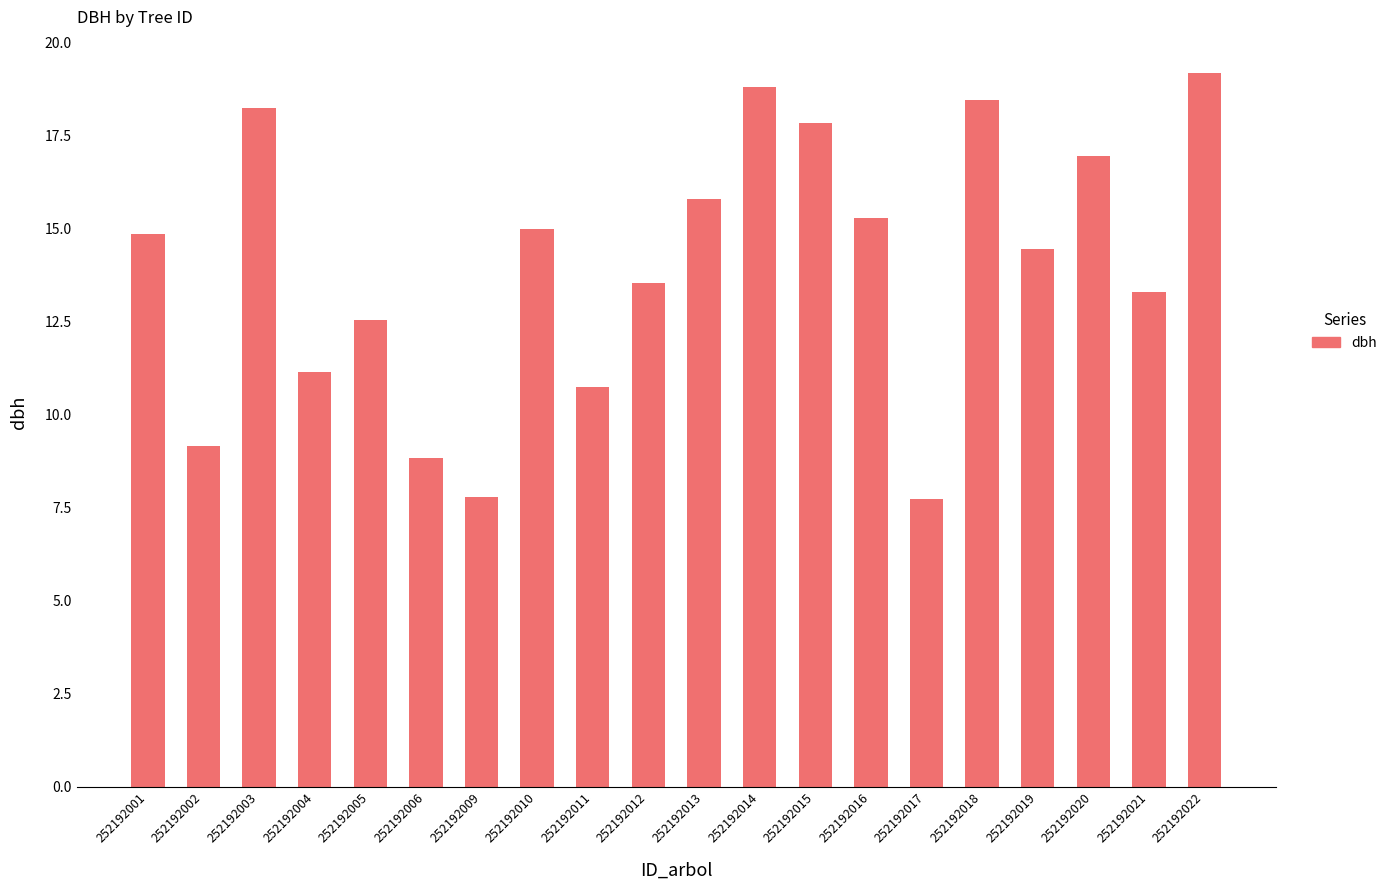

At which category does the chart reach its peak across all series?

252192022